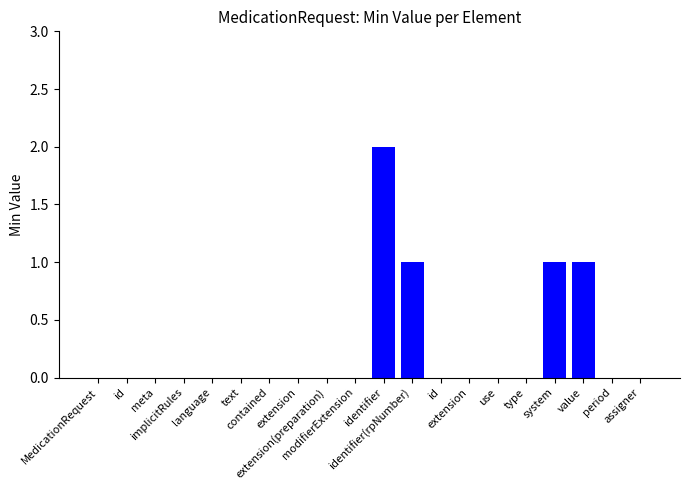

Count the number of data series in this chart.

1